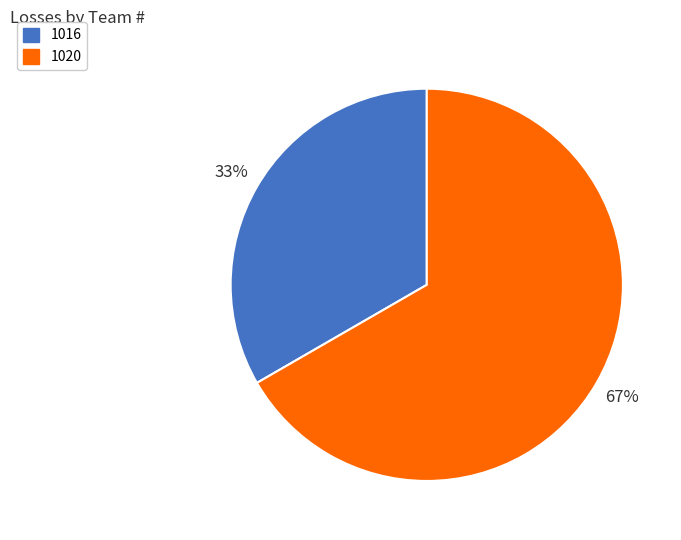

Count the number of slices in the pie.

2